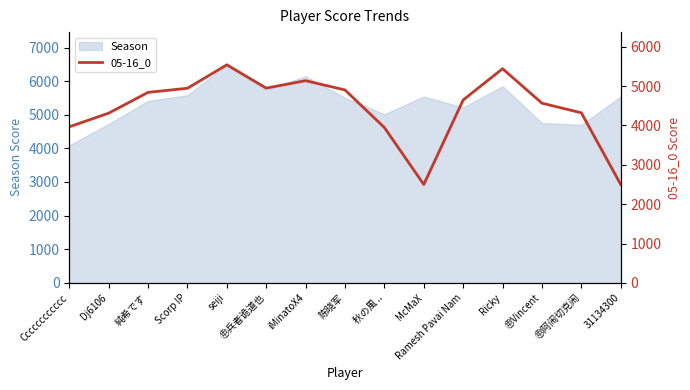

Read the value at Ramesh Pavai Nam.

4648